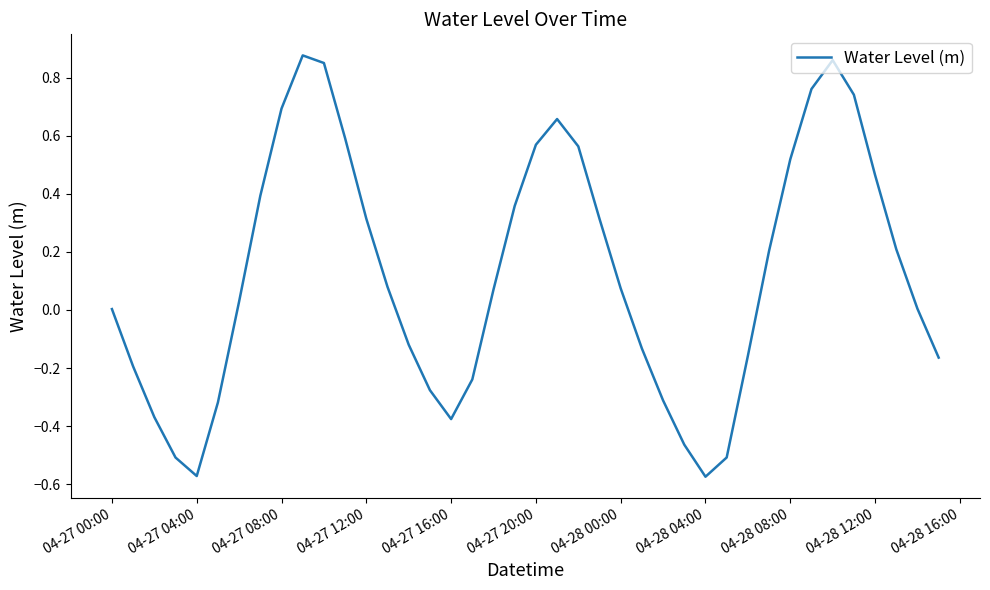

What is the difference between the maximum and minimum values?

1.5